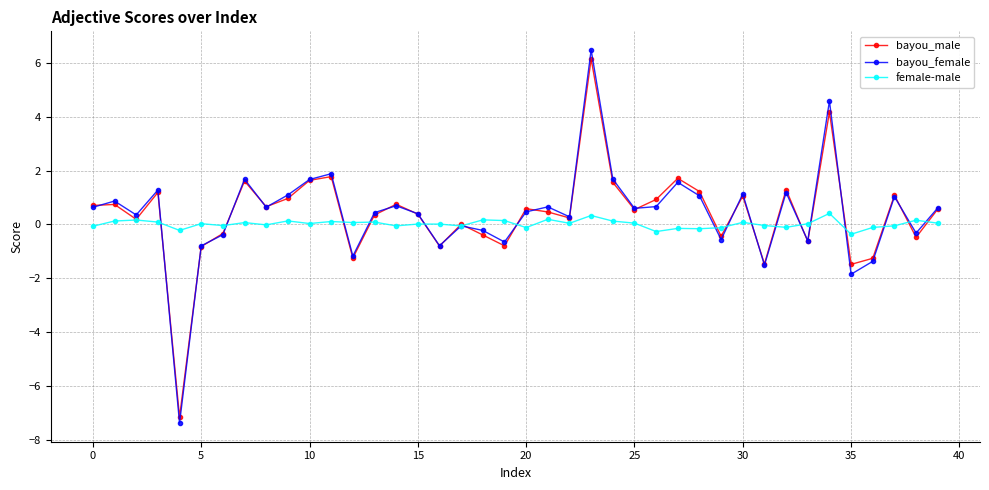

What is the value of the bayou_male point at the 37th from the left?

-1.3